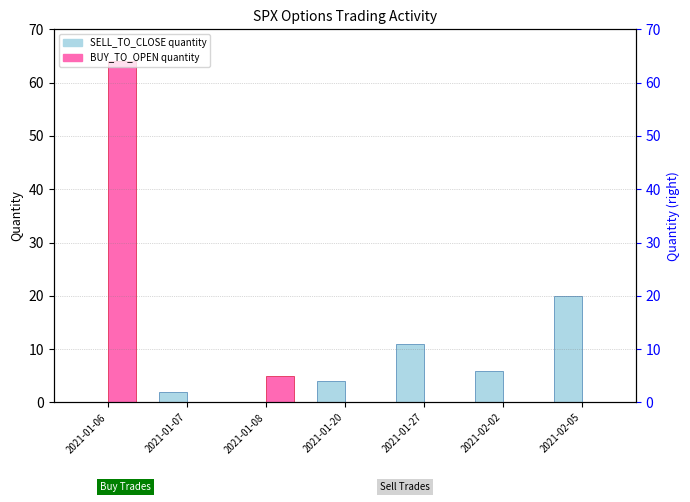

Reading left to right, extract all data points from this chart.

SELL_TO_CLOSE: 0	2	0	4	11	6	20
BUY_TO_OPEN: 64	0	5	0	0	0	0